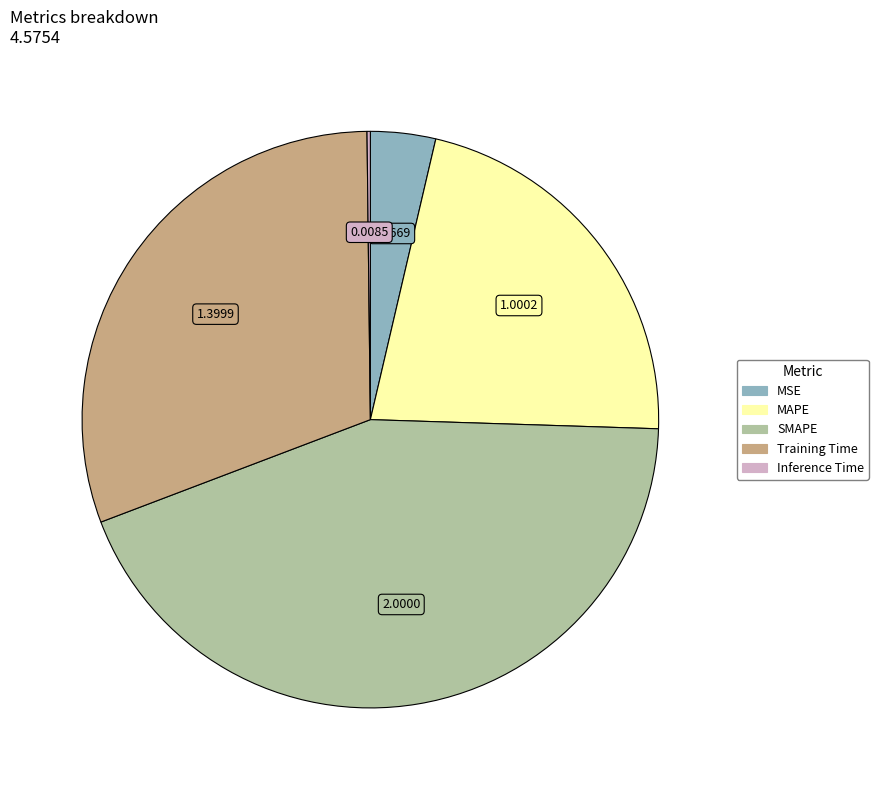

Is MAPE the majority of the pie?

No